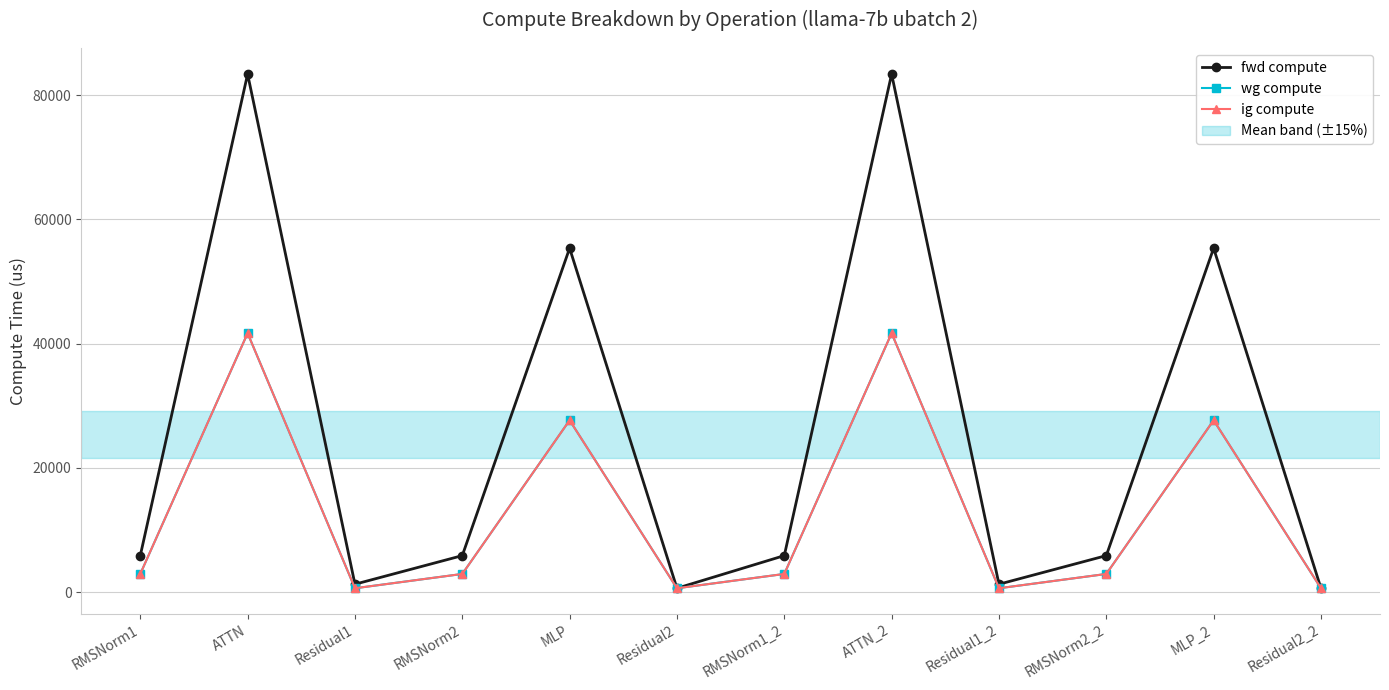

Rank the categories by ig compute value from lowest to highest.

Residual1, Residual2, Residual1_2, Residual2_2, RMSNorm1, RMSNorm2, RMSNorm1_2, RMSNorm2_2, MLP, MLP_2, ATTN, ATTN_2